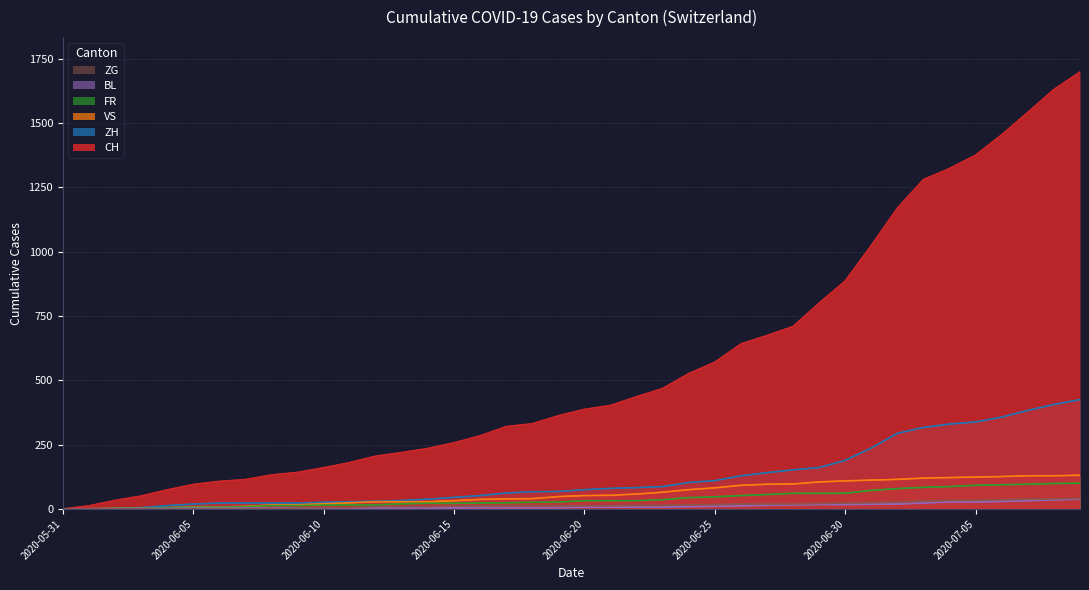

The ZG series shows 3 at 2020-06-16. True or false?

False